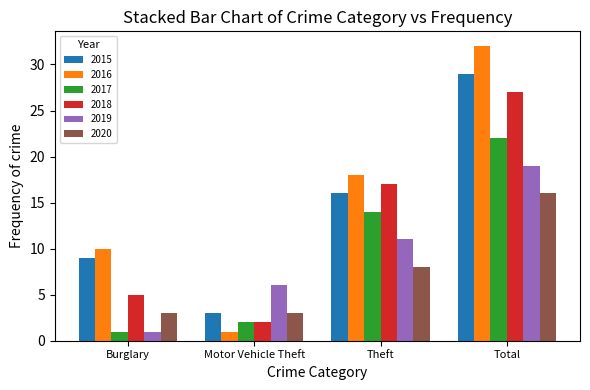

Which series has the largest range (max minus min)?

2016